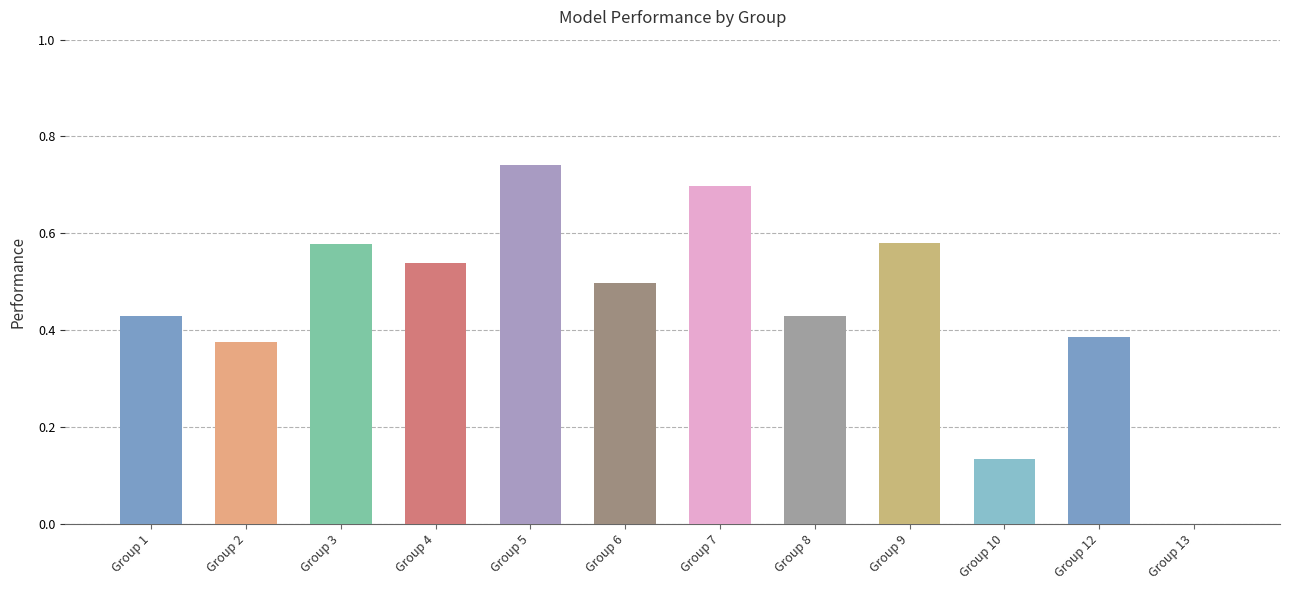

What is the sum of all values?

5.4